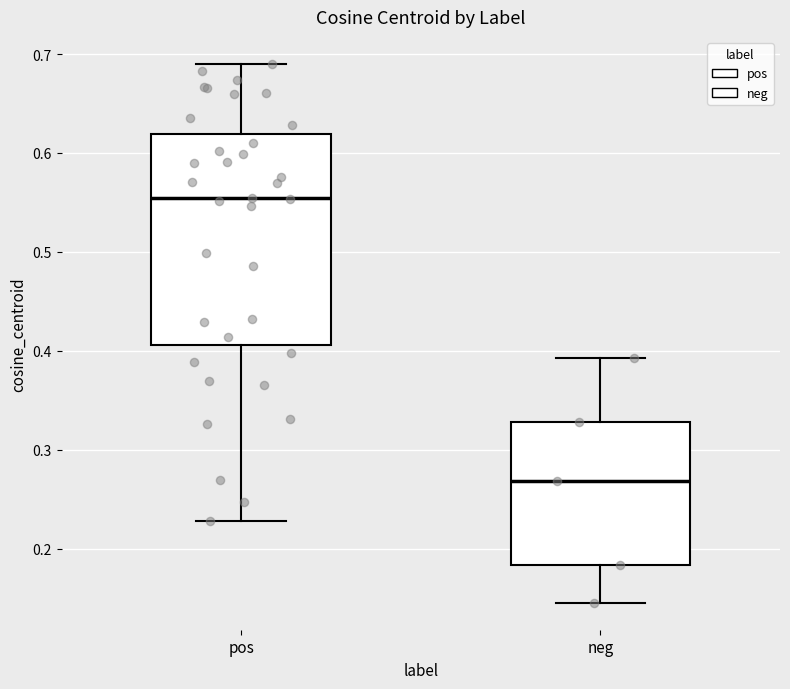

Comparing the boxes themselves (not the whiskers), which one is the tallest?

pos